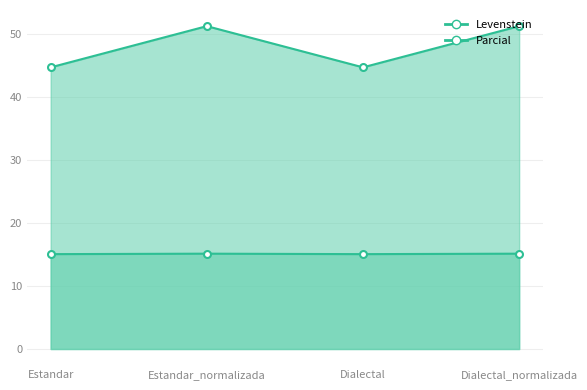

At how many categories does at least one series exceed 47?

2